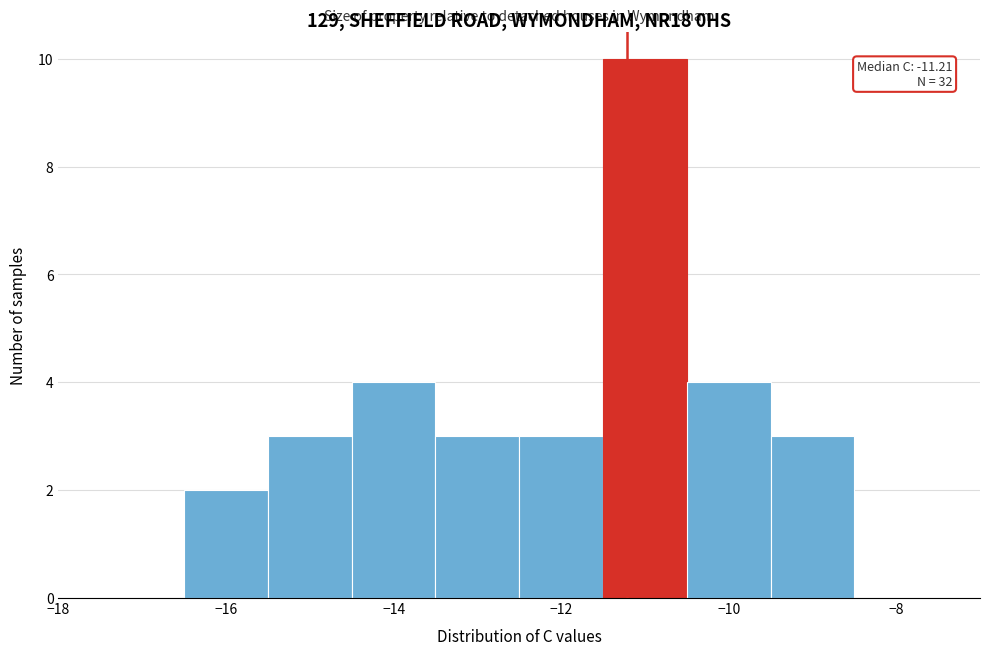

Which range on the x-axis has the tallest bar?

-11.5 to -10.5